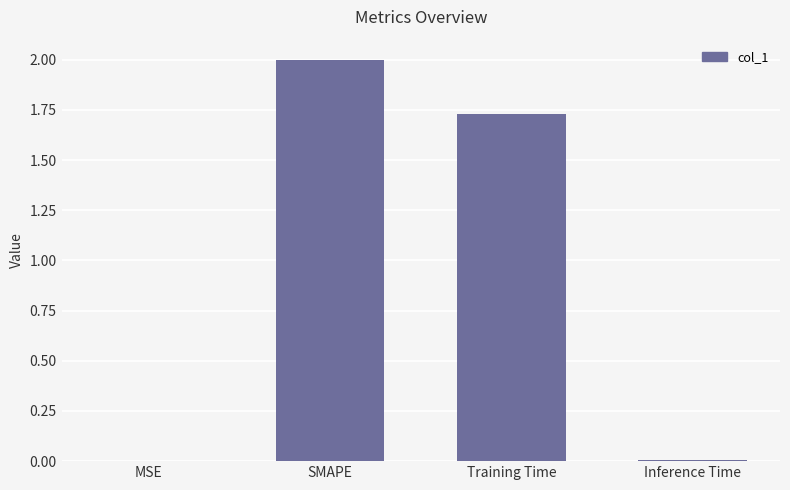

What is the sum of all values?

3.7